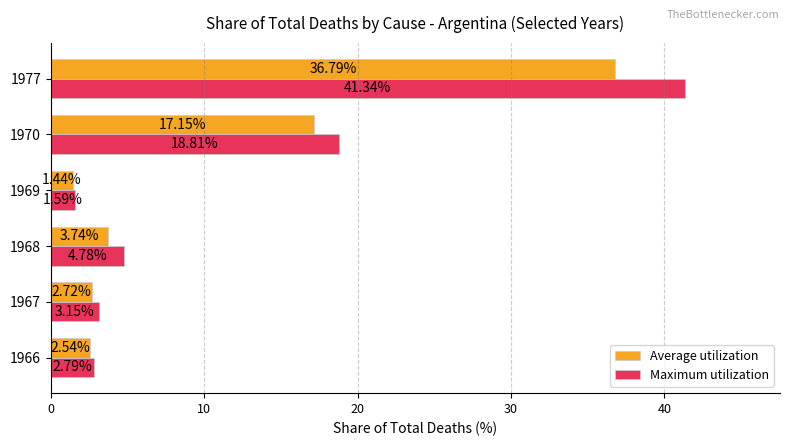

Is the value of Average utilization at 1966 greater than the value of Maximum utilization at 1966?

No